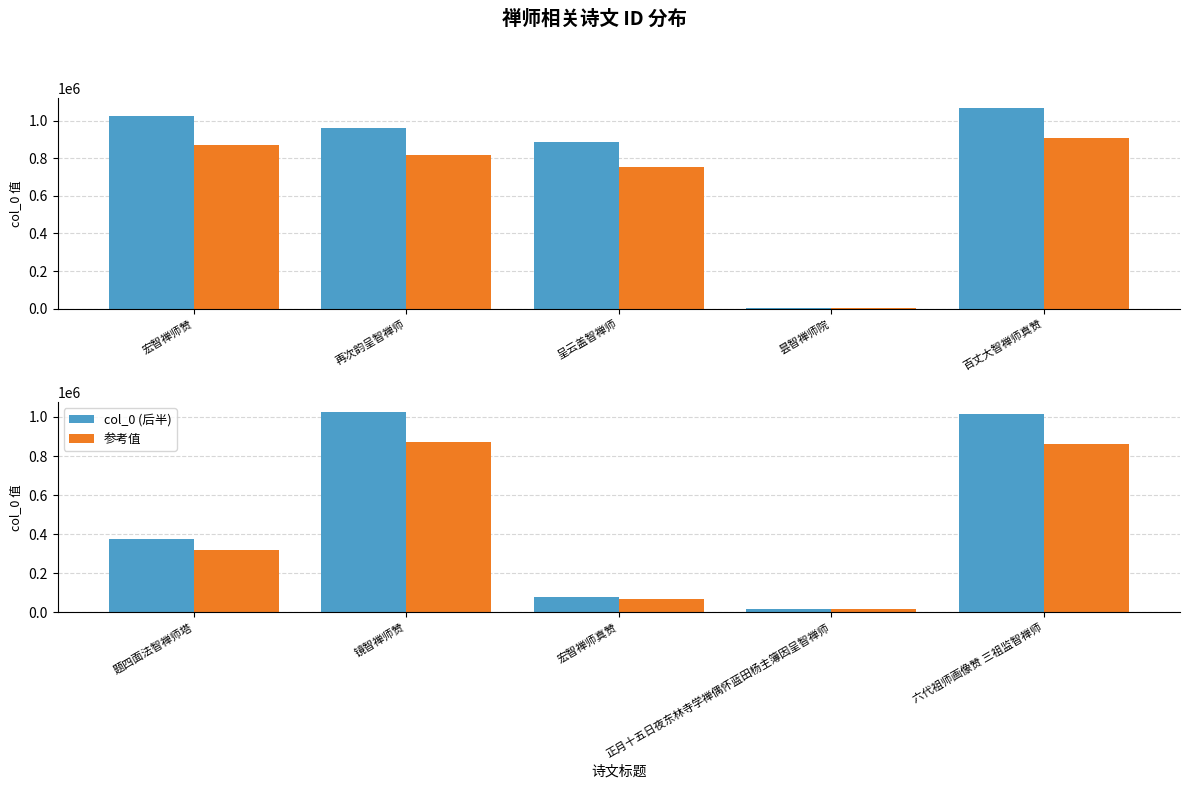

True or false: 参考值 has a value of 15402.9 at 正月十五日夜东林寺学禅偶怀蓝田杨主簿因呈智禅师.

True